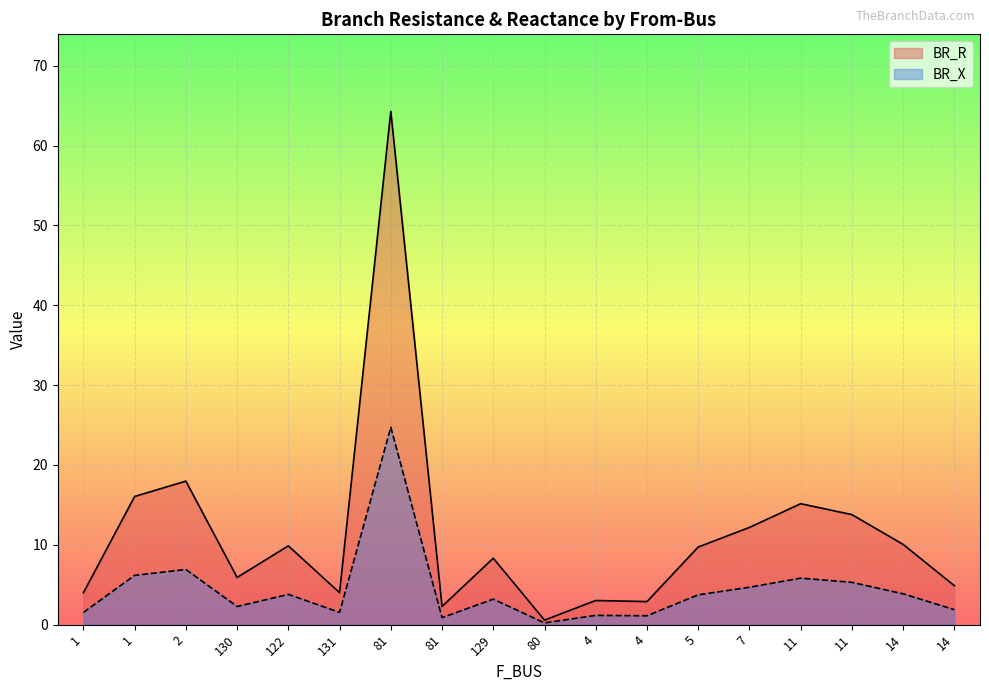

At which category is the sum across all series the highest?

81